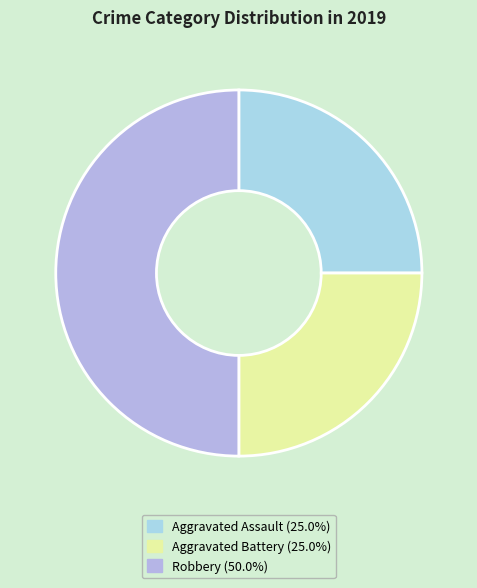

To the nearest percent, what portion does Aggravated Assault represent?

25%